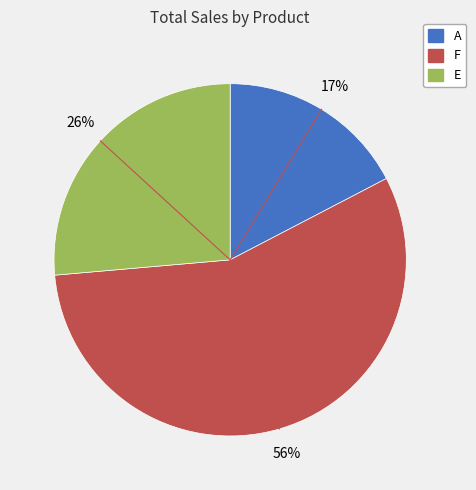

Approximately how many times larger is the value at A compared to E?

0.7